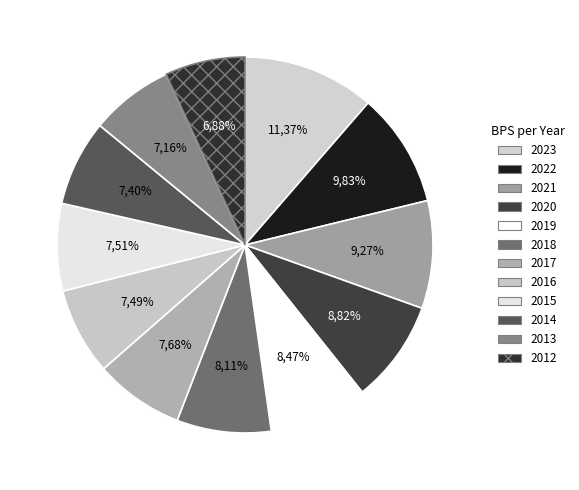

Is it true that 2013 is 7% of the pie?

True